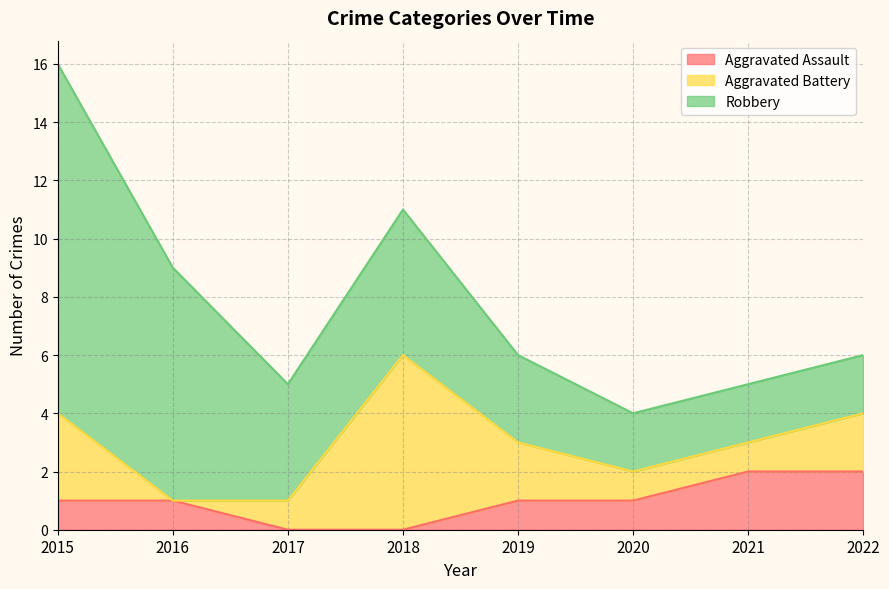

How many Robbery values are between 2 and 8?

7